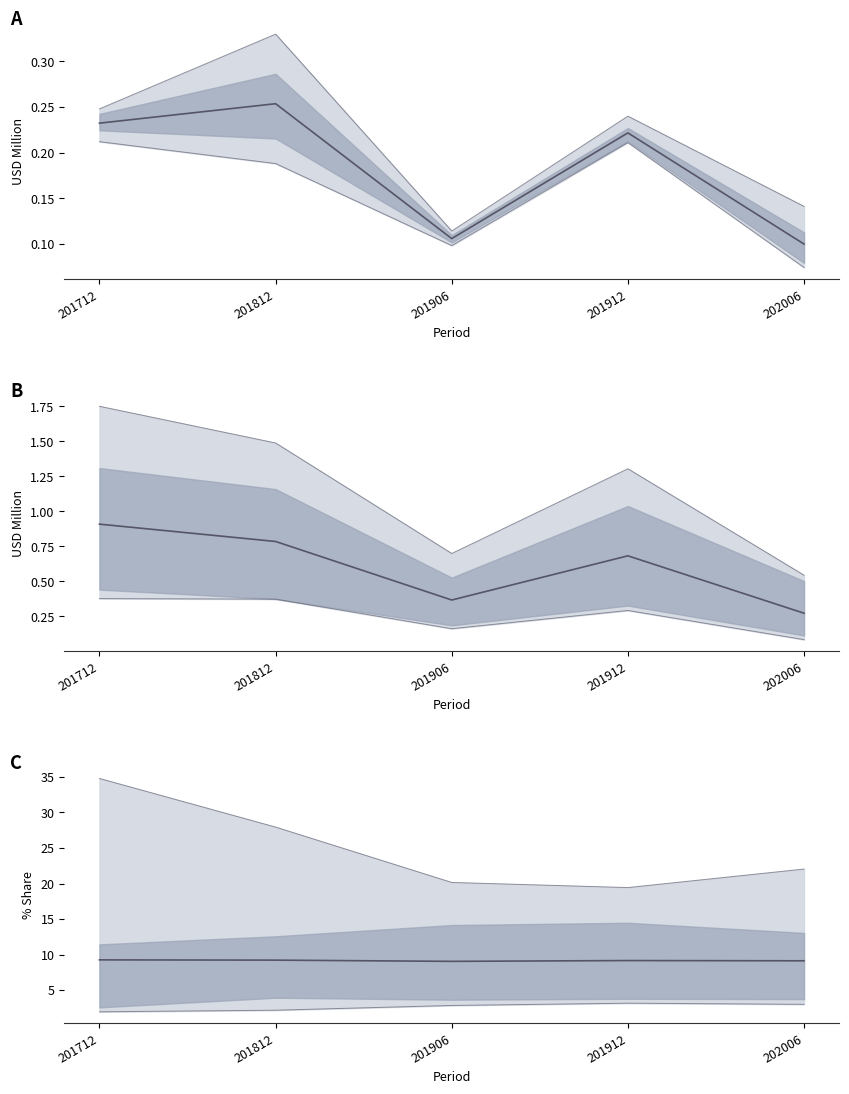

What is the ratio of the value at 201812 to the value at 201912?

1.0